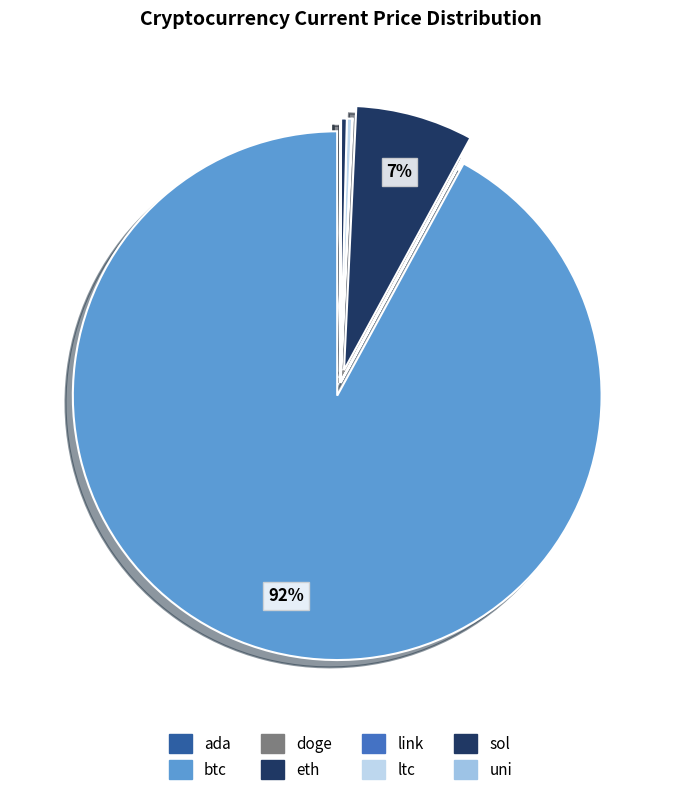

True or false: sol accounts for 0% of the total.

True